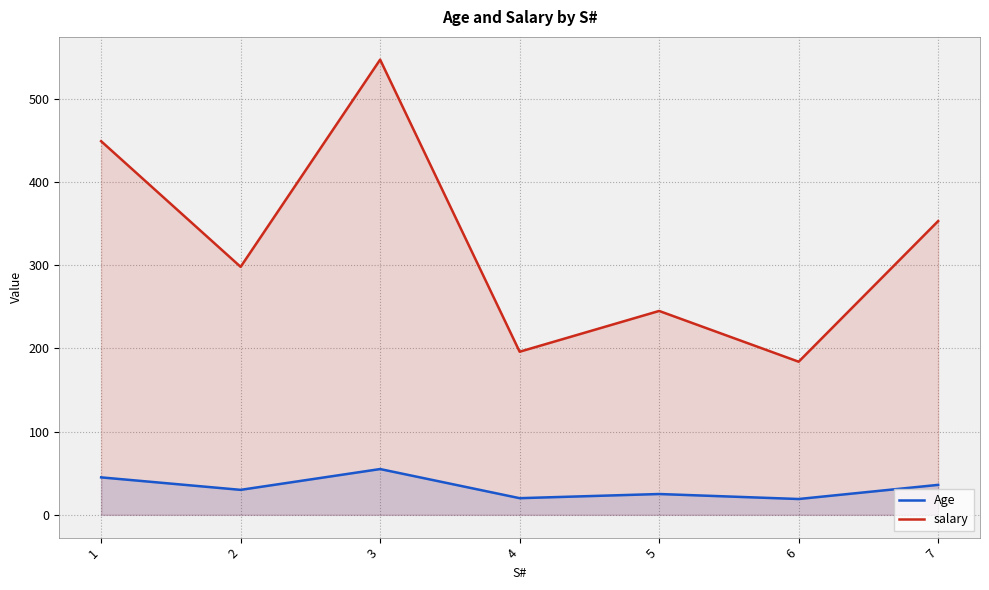

Is the value of salary at 1 greater than the value of Age at 3?

Yes